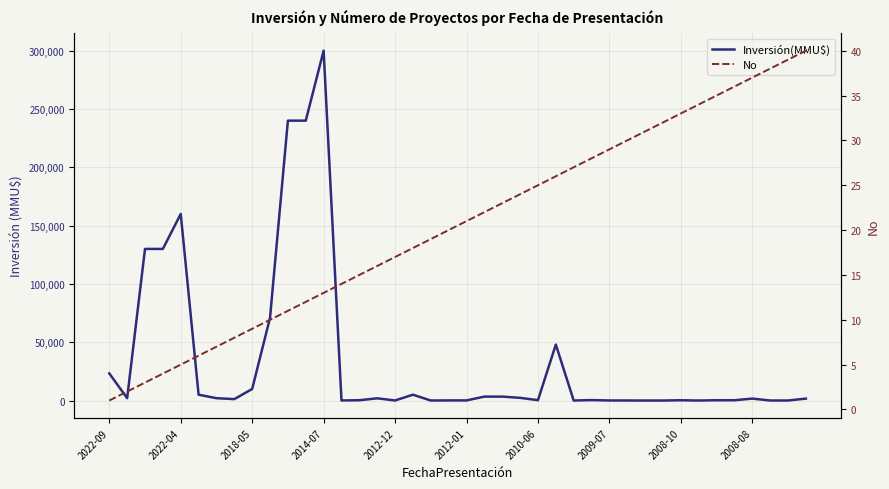

Which series changed the most between 24 and 33?

Inversión(MMU$)